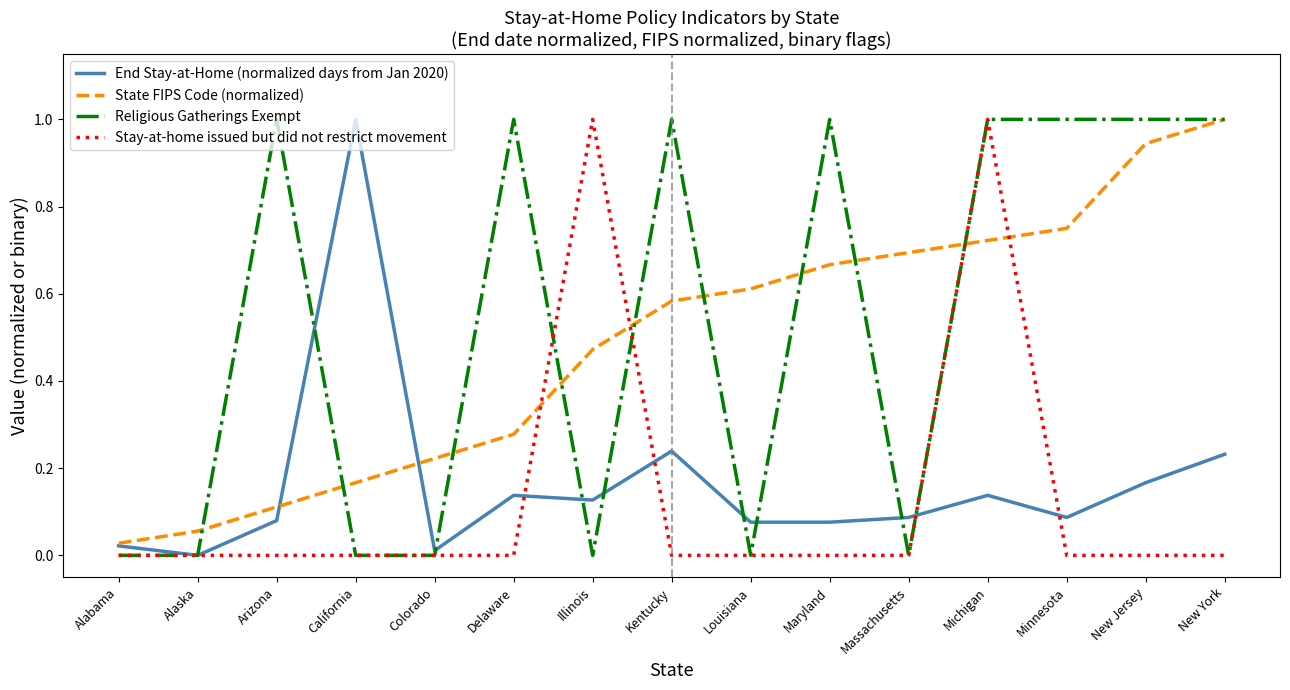

What are all the series names shown in the legend?

End Stay-at-Home (normalized days from Jan 2020), State FIPS Code (normalized), Religious Gatherings Exempt, Stay-at-home issued but did not restrict movement